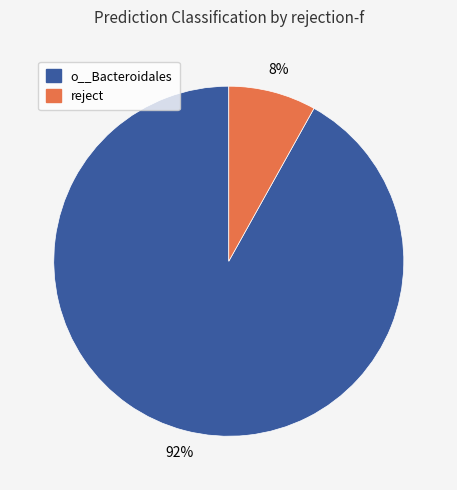

Does any single category account for the majority?

Yes